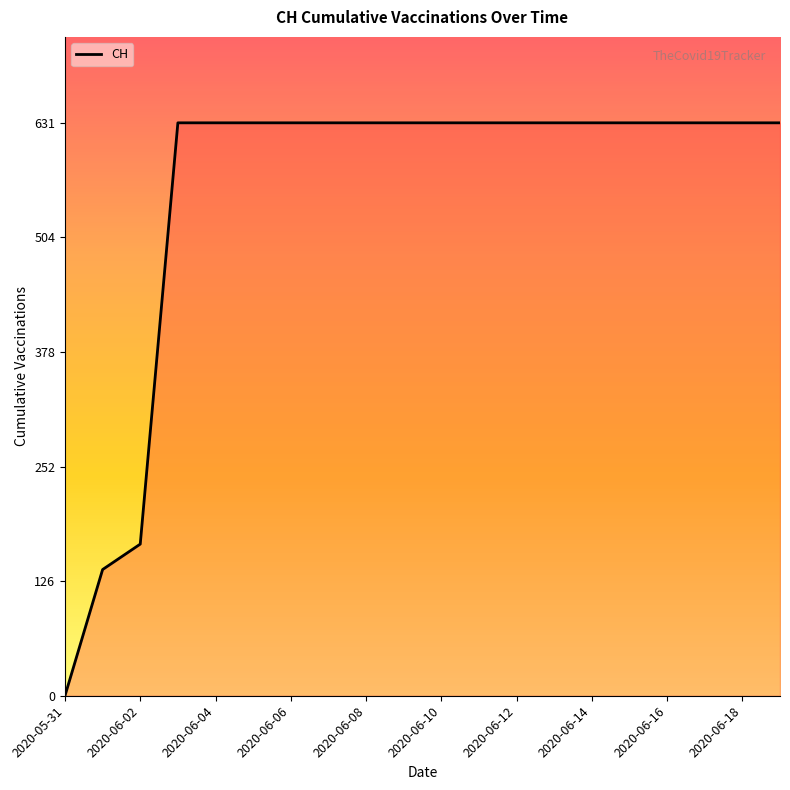

What is the difference between the maximum and minimum values?

631